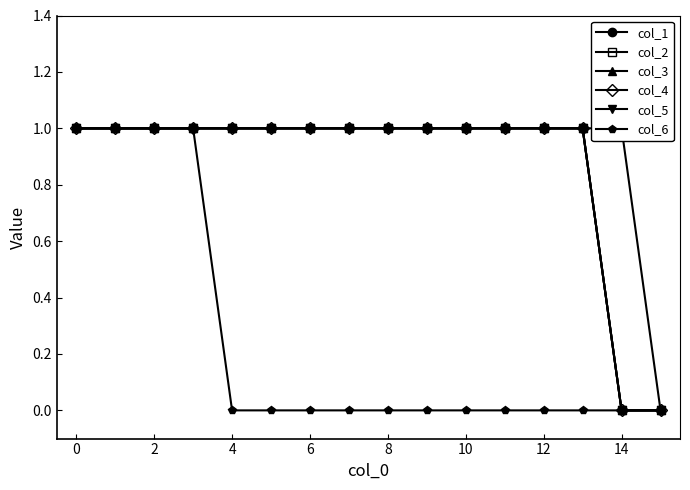

The col_1 series shows 0 at 15. True or false?

False